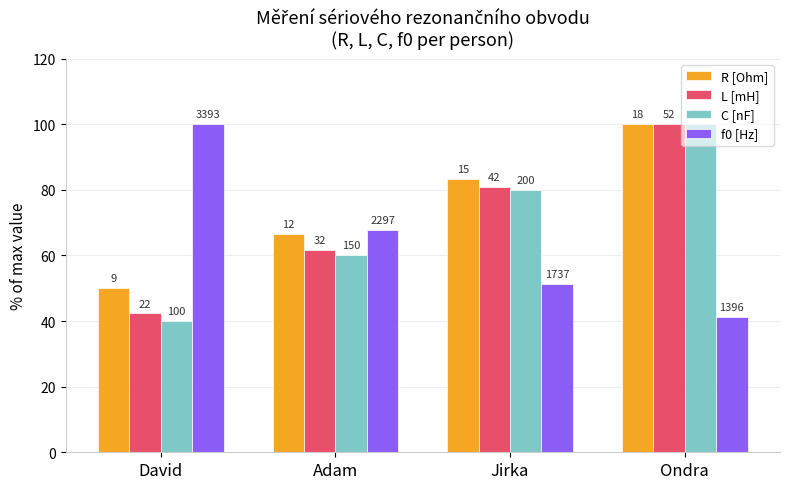

What are all the series names shown in the legend?

R [Ohm], L [mH], C [nF], f0 [Hz]